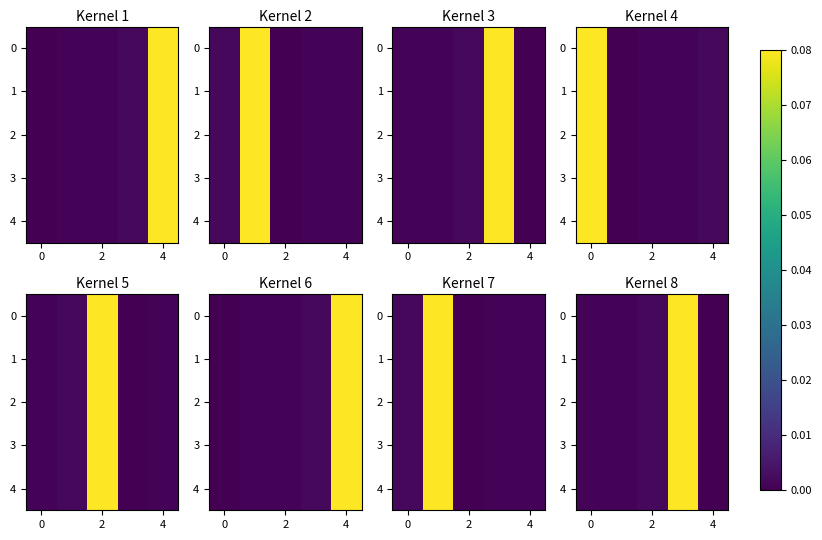

True or false: 0 has a value of 0.0 at 2.

False